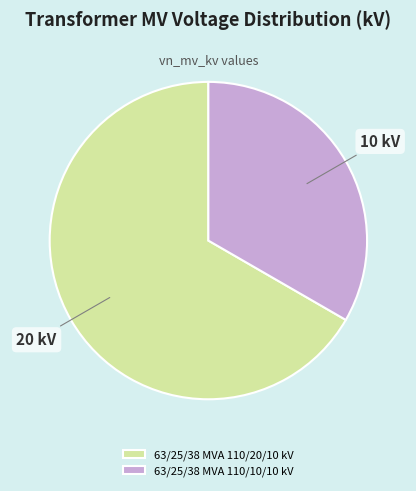

The 63/25/38 MVA 110/10/10 kV slice represents 24% of the pie. True or false?

False